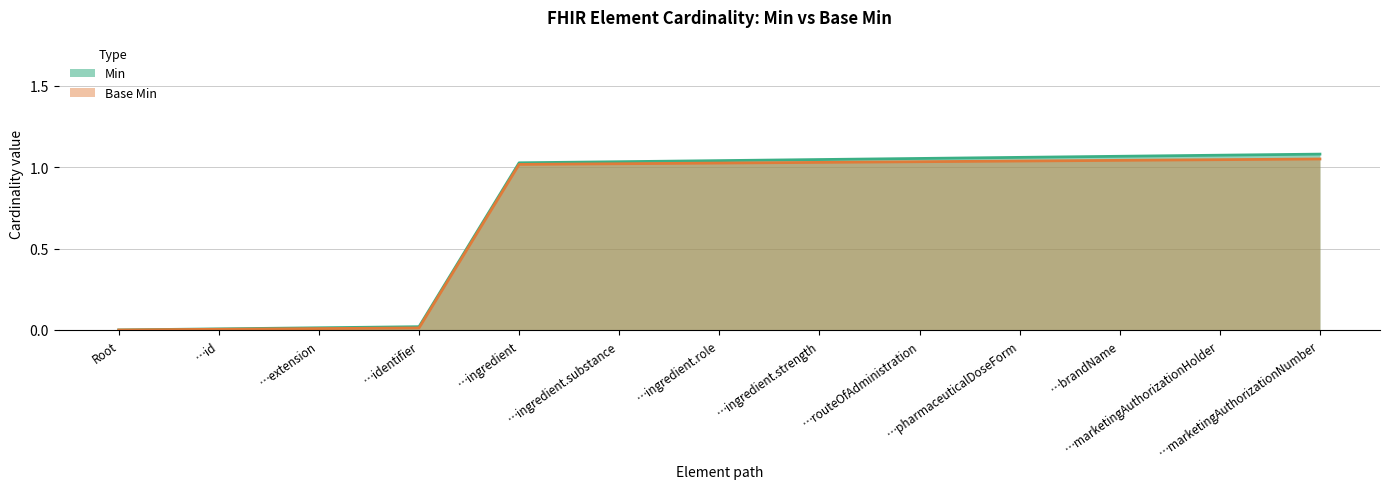

What position from the right is BEAMPModel.marketingAuthorizationNumber?

1